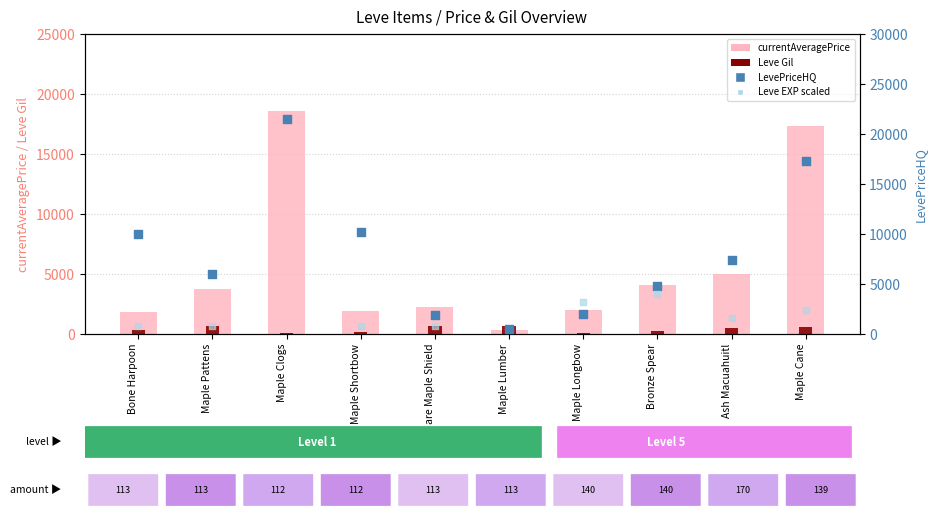

Which series has the largest Y range (max minus min)?

LevePriceHQ (NQ)